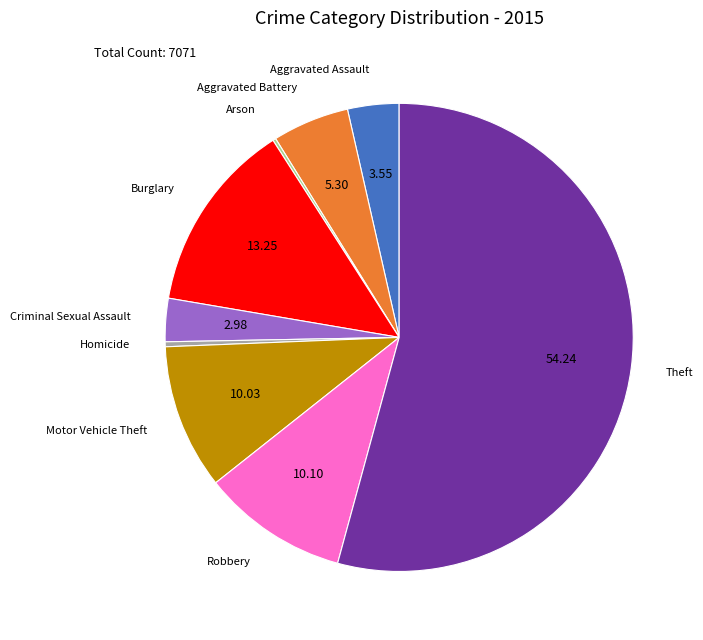

Does any single category account for the majority?

Yes